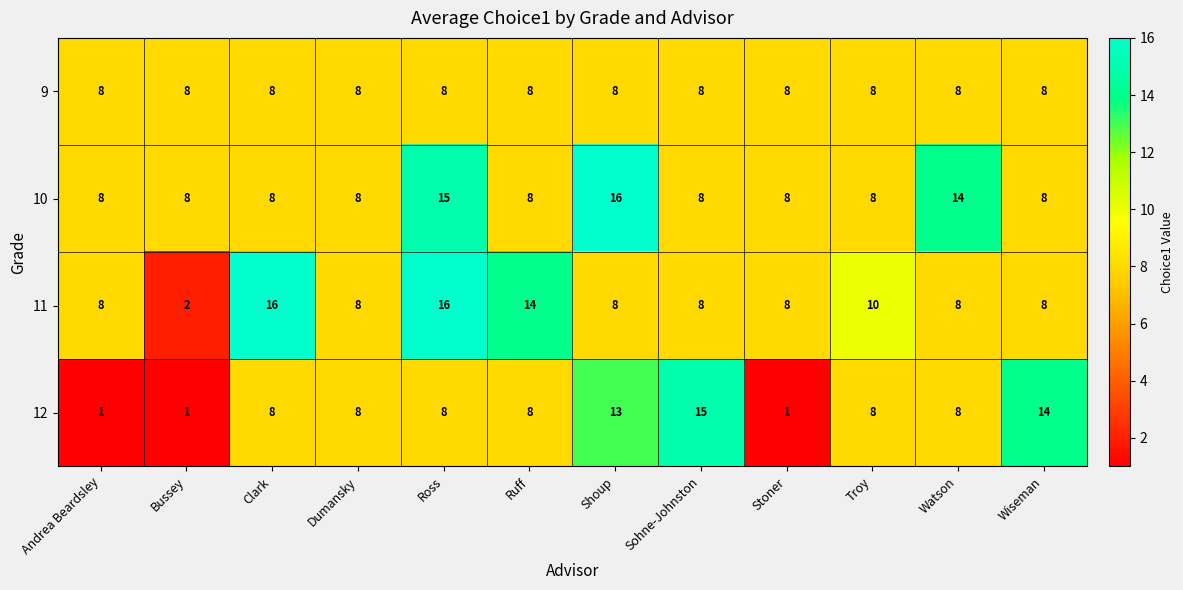

Which series has the largest total across all categories?

10